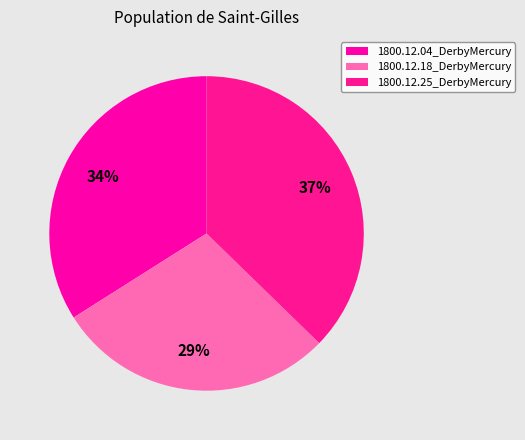

What is the largest slice in the pie chart?

1800.12.25_DerbyMercury